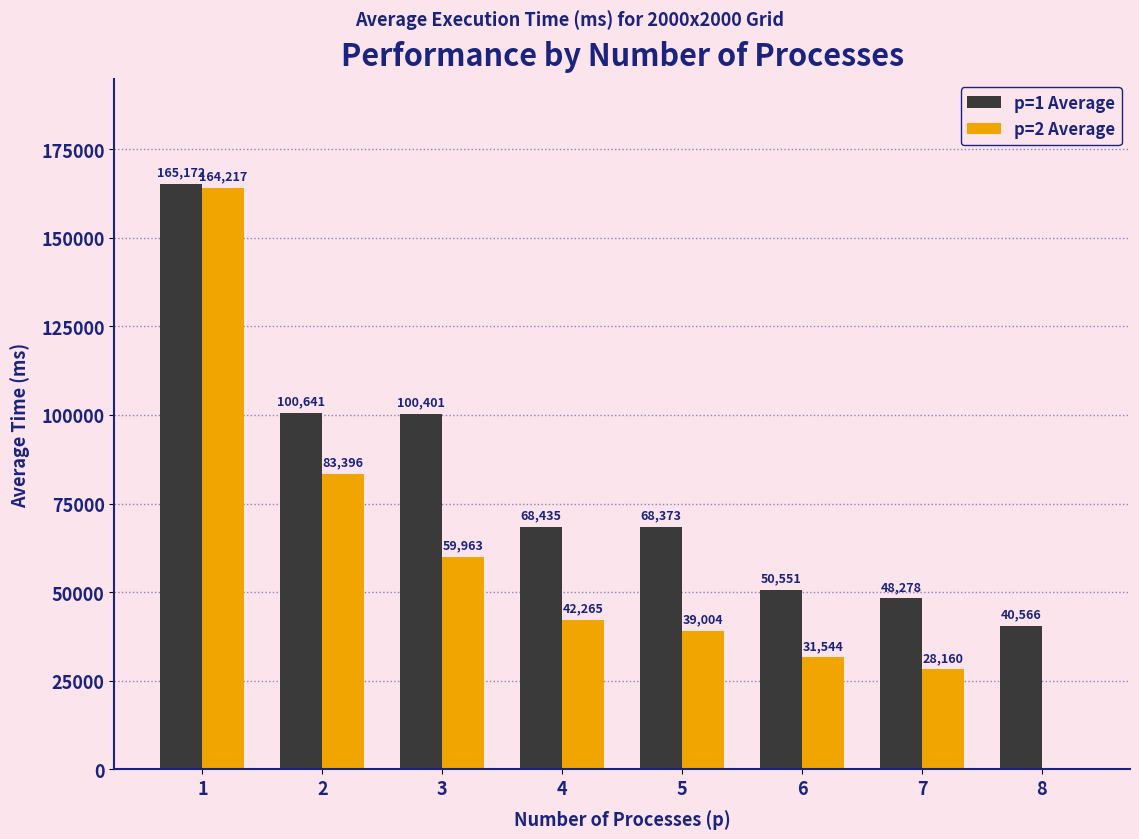

What is the greatest value displayed?

165172.4